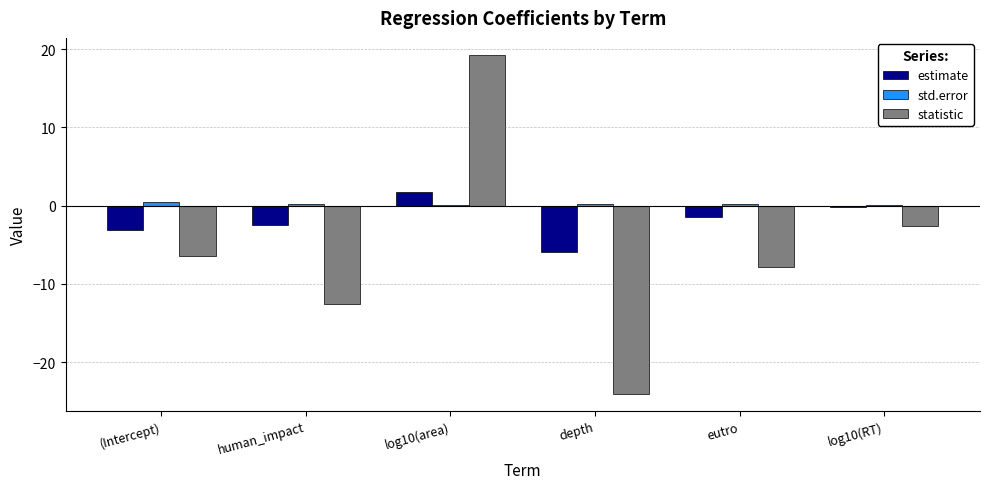

How many values in statistic are above zero?

1